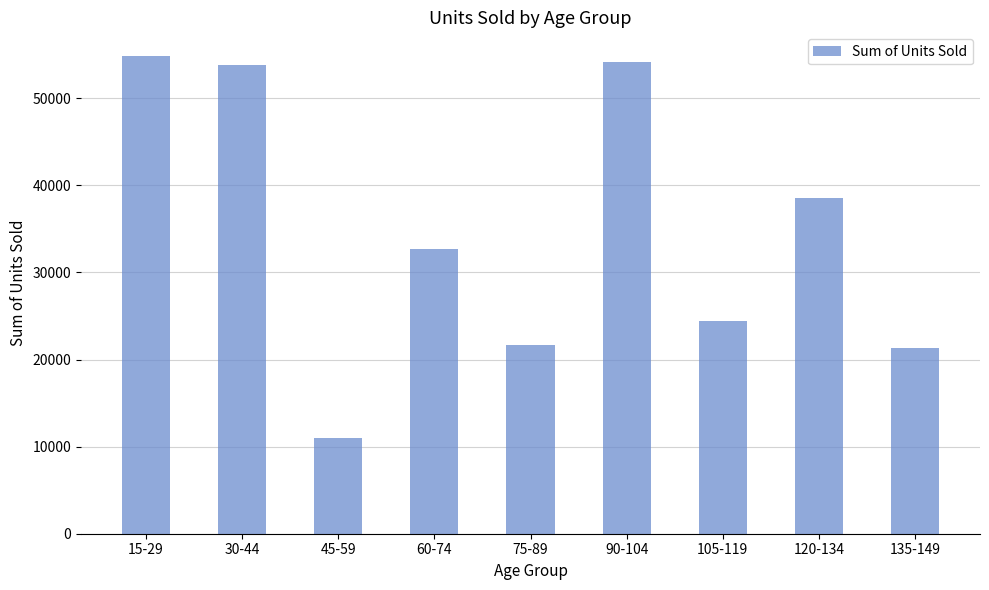

What is the change in value from 60-74 to 135-149?

-11379